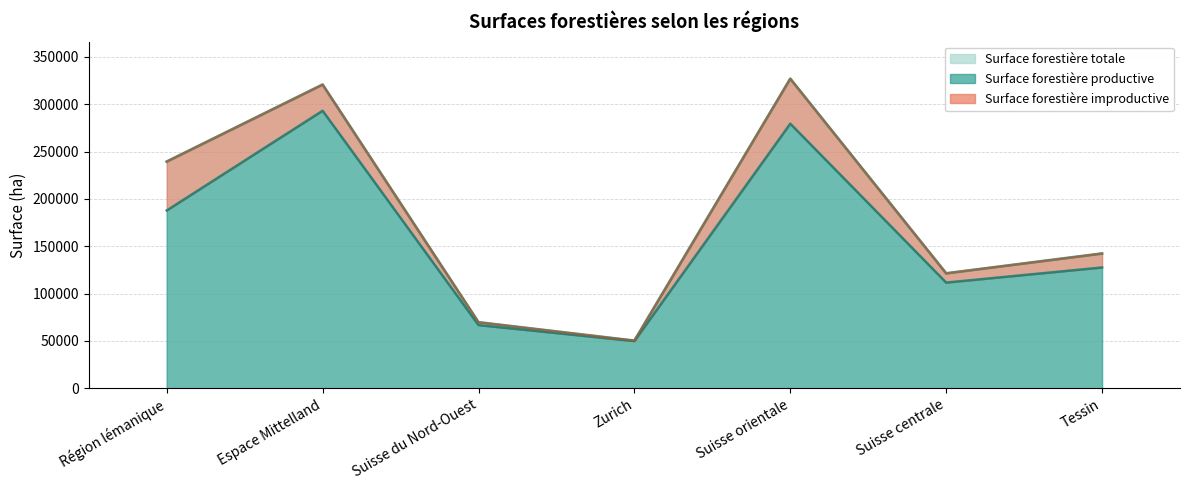

Is the value of Surface forestière productive at Suisse centrale greater than the value of Surface forestière totale at Zurich?

Yes